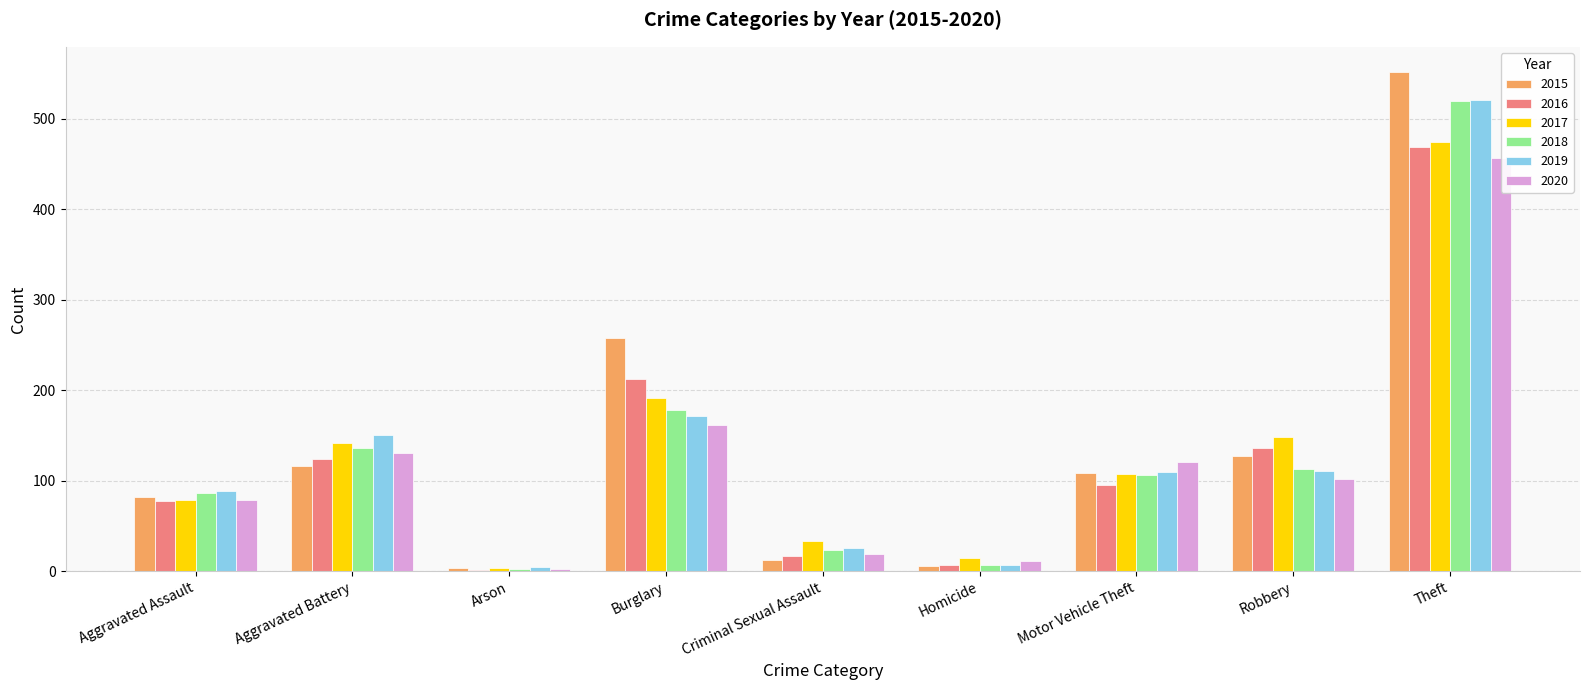

How many data points in 2019 are above 110?

4